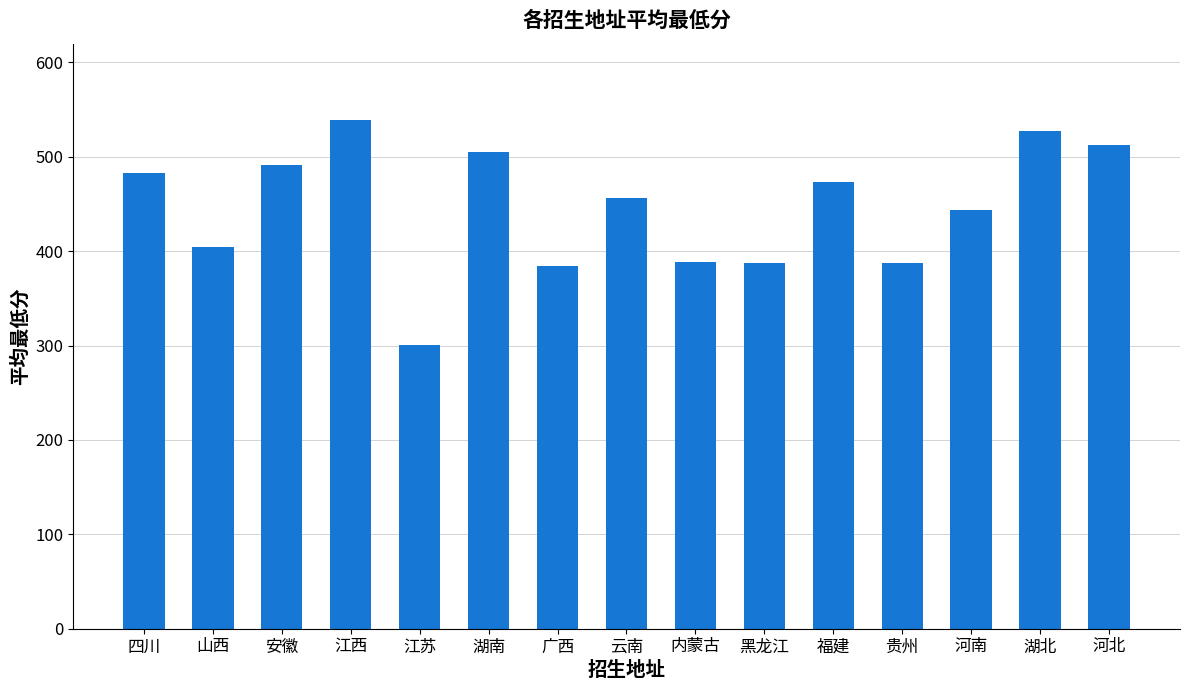

What is the approximate value at 福建?

473.0